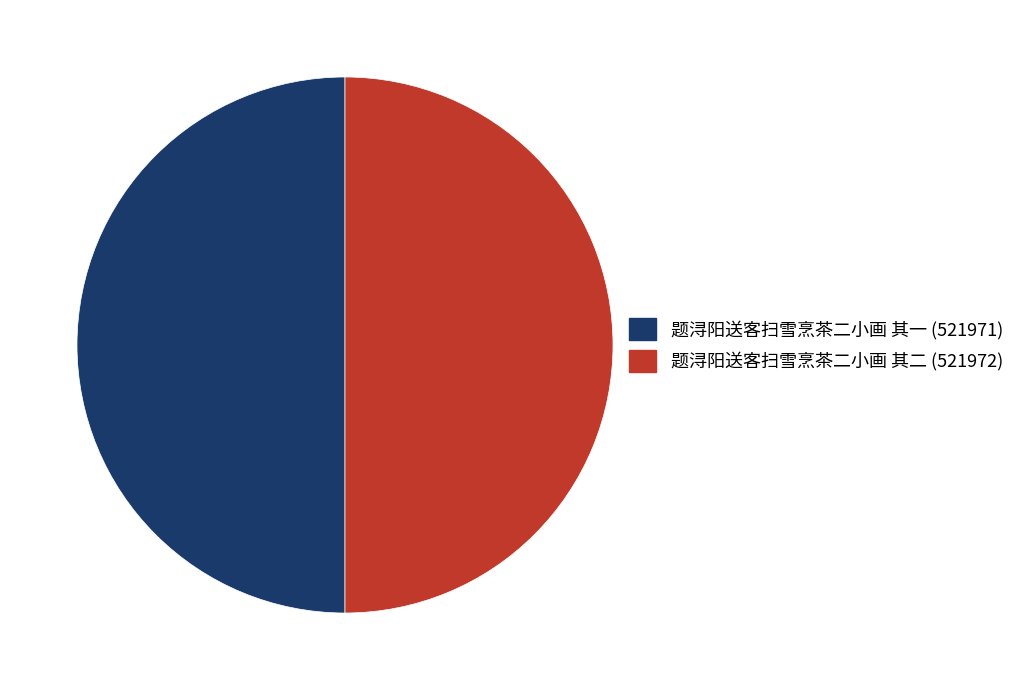

How many segments does this pie chart have?

2